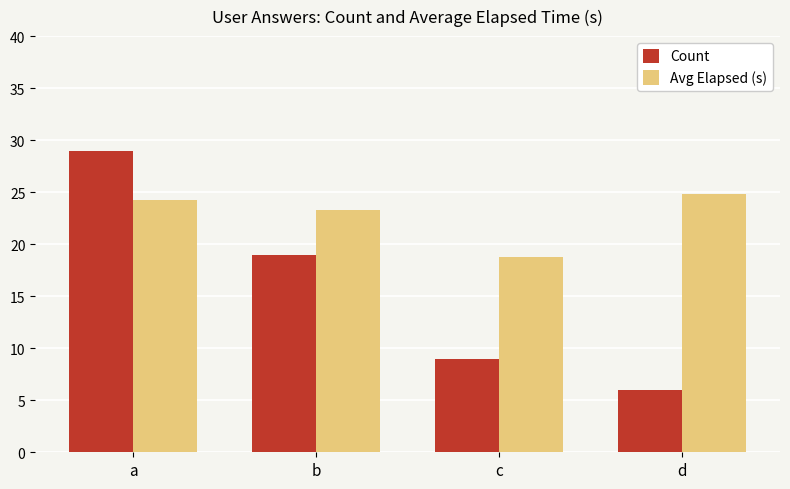

List the series in order of their overall mean, highest first.

Avg Elapsed (s), Count